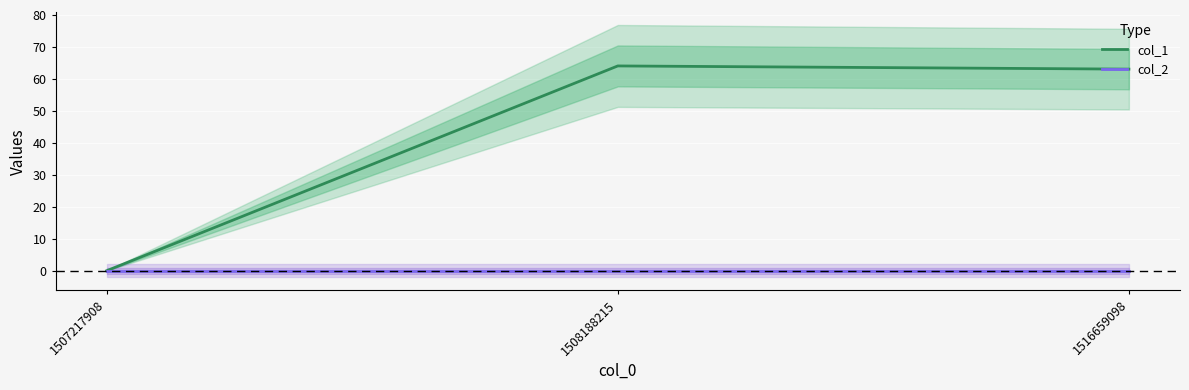

Rank the categories by col_1 value from highest to lowest.

1508188215, 1516659098, 1507217908